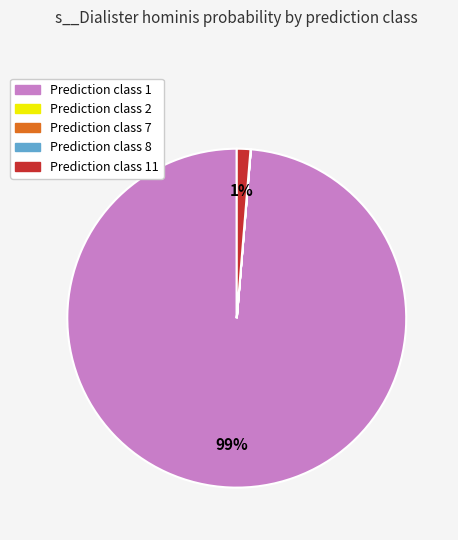

To the nearest percent, what is the difference between the largest and smallest slice percentages?

99%